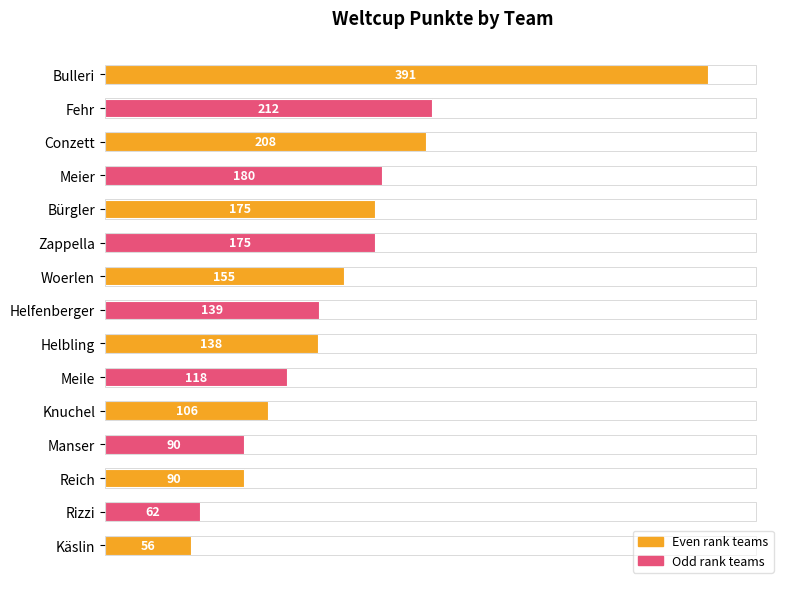

How many categories are shown in the chart?

15